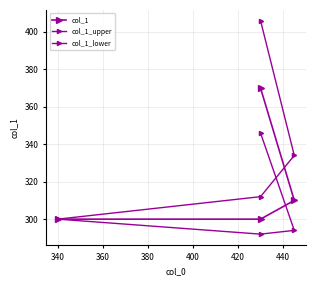

The value of col_1_upper at 360 is 520. True or false?

False